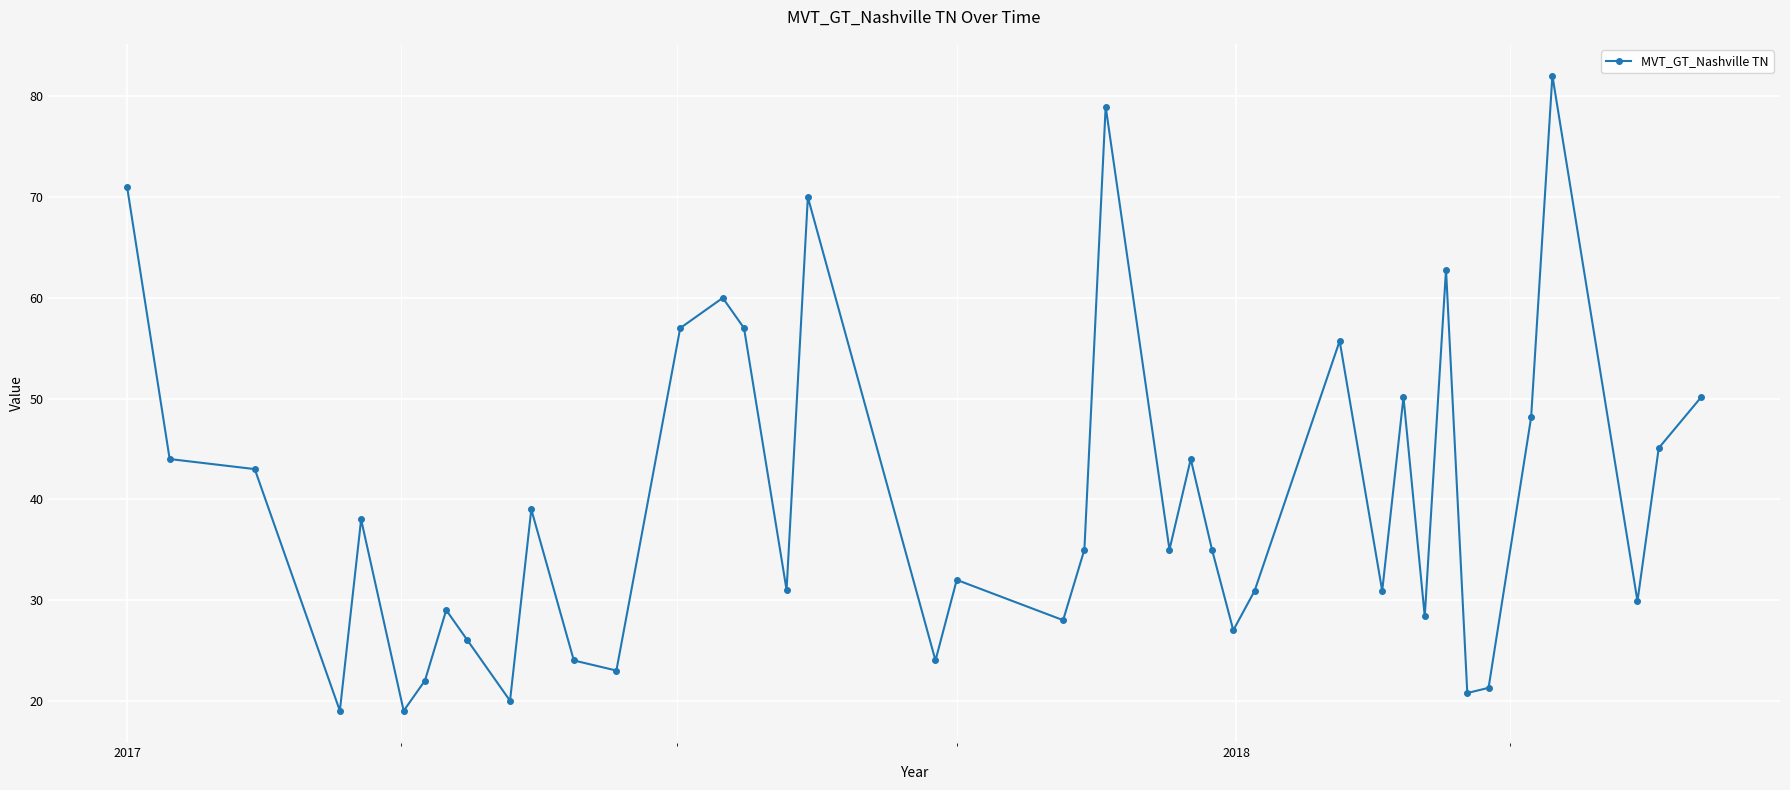

What is the difference between the maximum and minimum values?

63.1